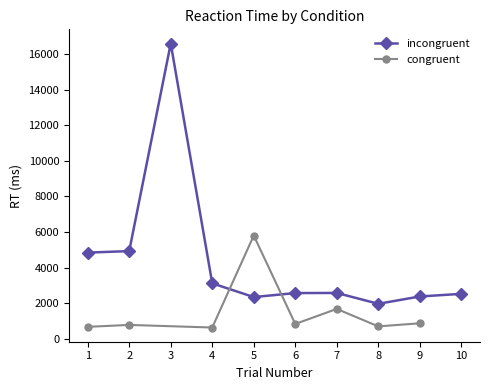

Where is the data nearest to the value 9272?

2